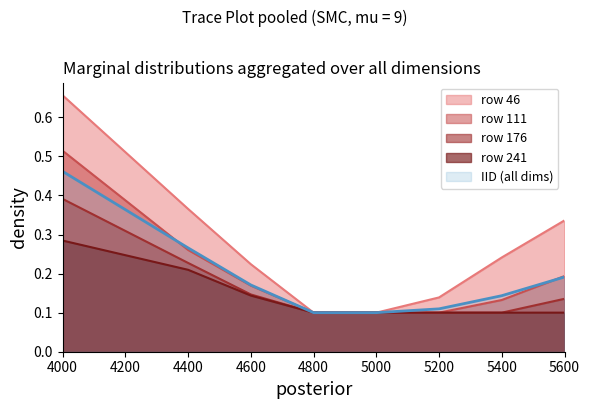

True or false: 176 and 111 cross at least once.

False